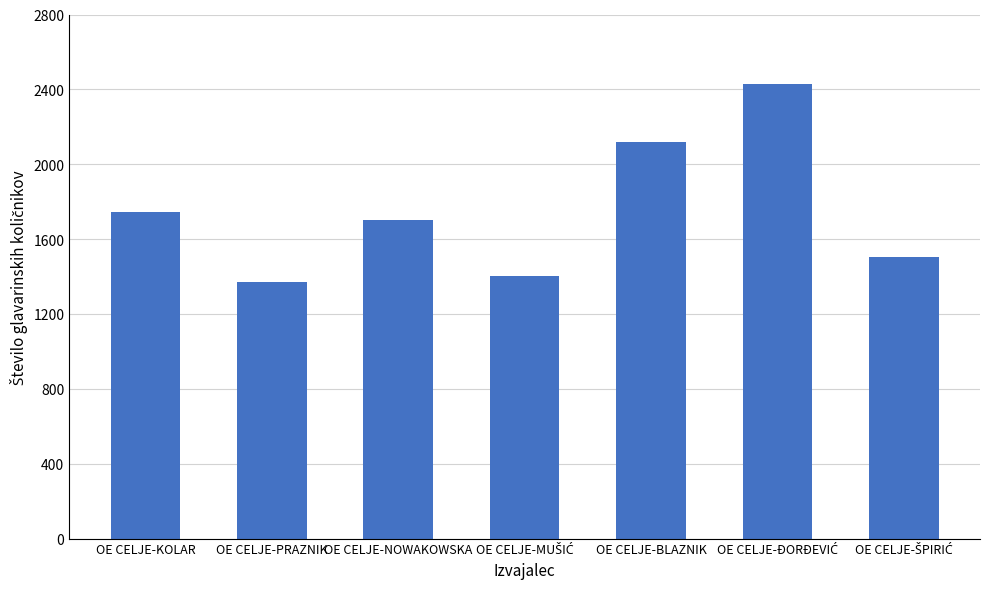

What is the value of the 5th bar from the left?

2119.8